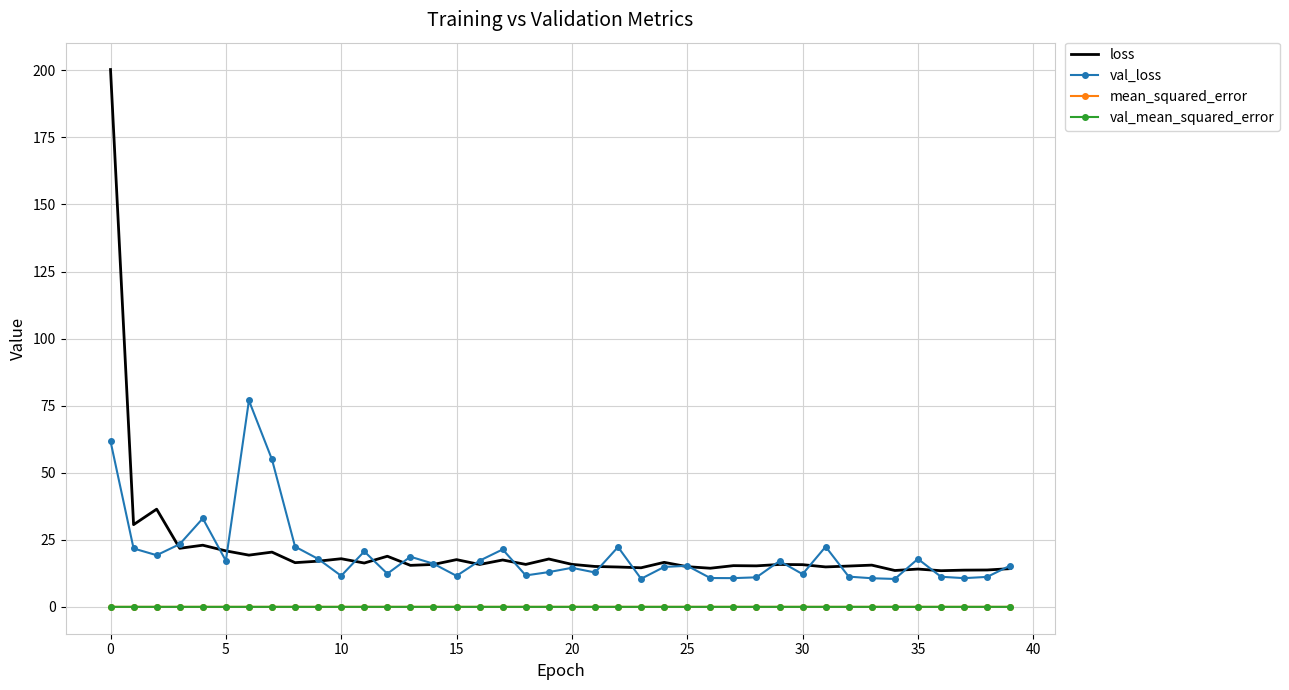

What is the maximum value shown in the chart?

200.3